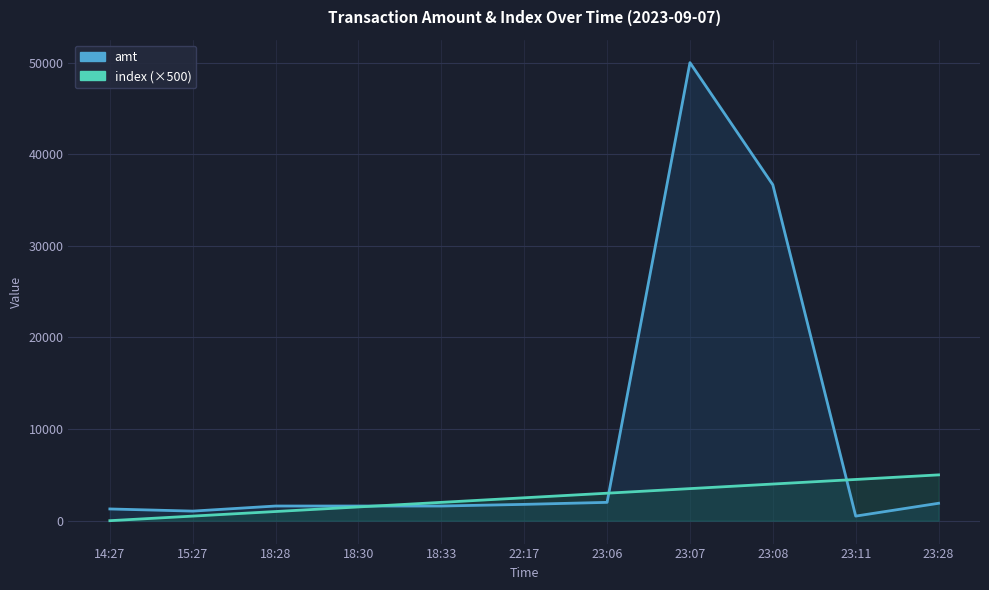

How many data points does each series have?

11